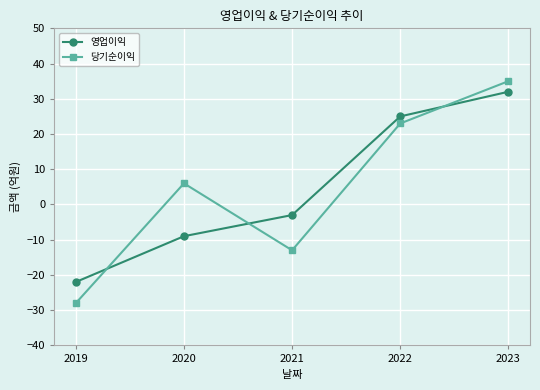

Does the chart have visible grid lines?

Yes